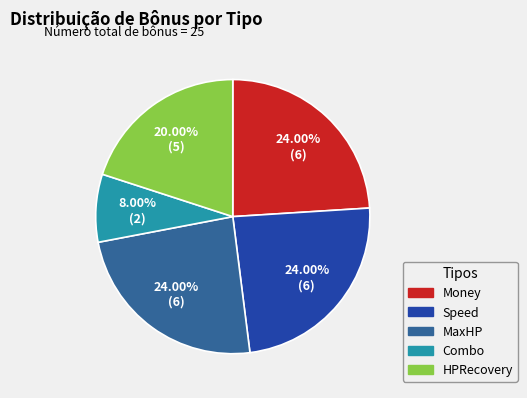

To the nearest percent, what percentage of the pie is MaxHP?

24%